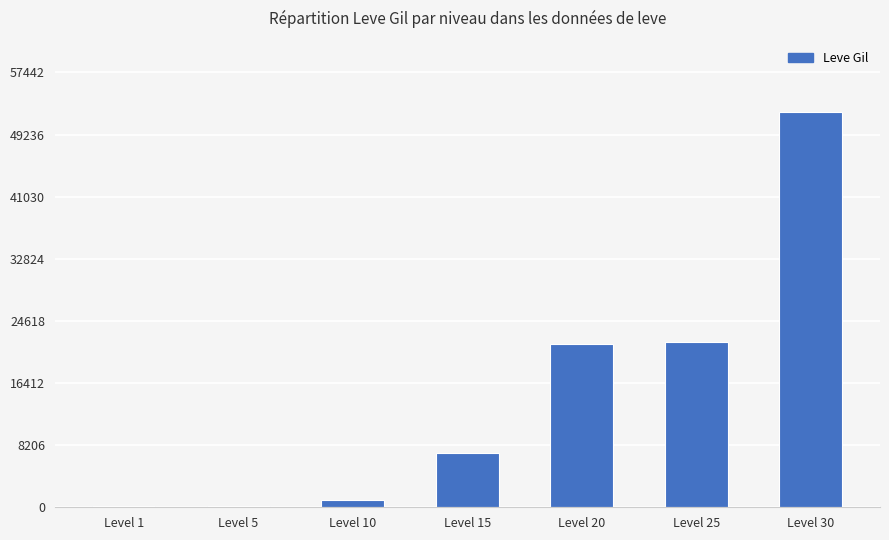

What is the change in value from Level 10 to Level 20?

+20610